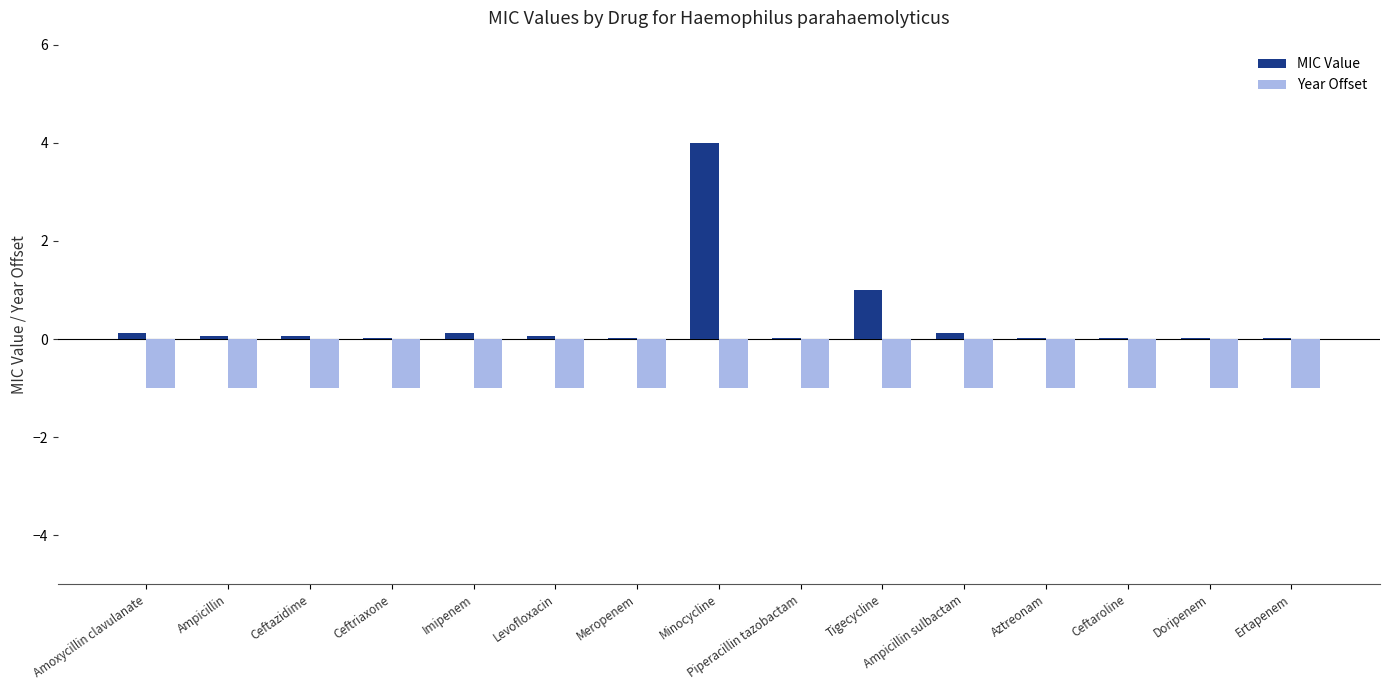

At which label is MIC Value closest to 2?

Tigecycline